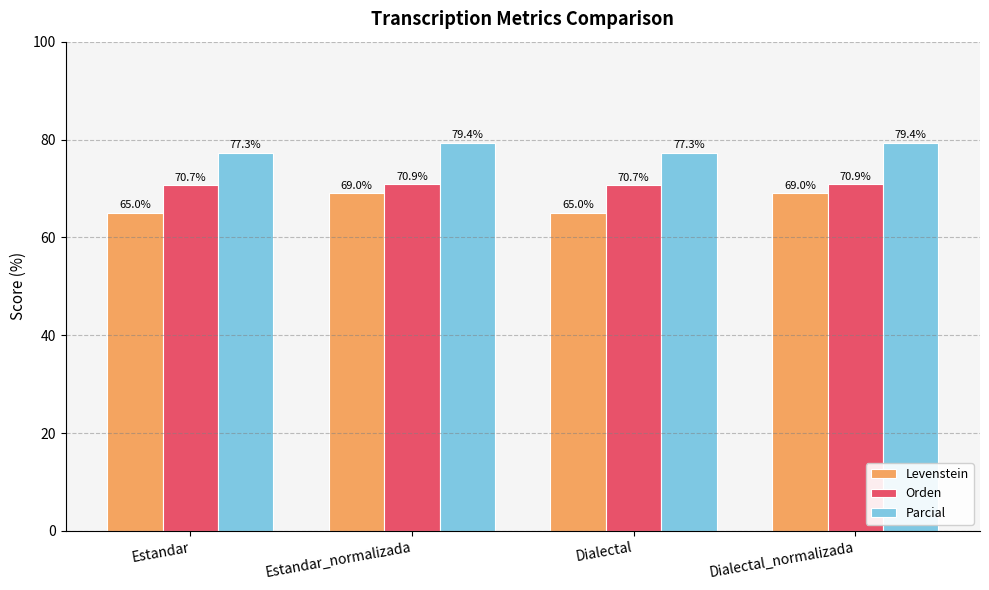

What is the maximum value for Orden?

70.9